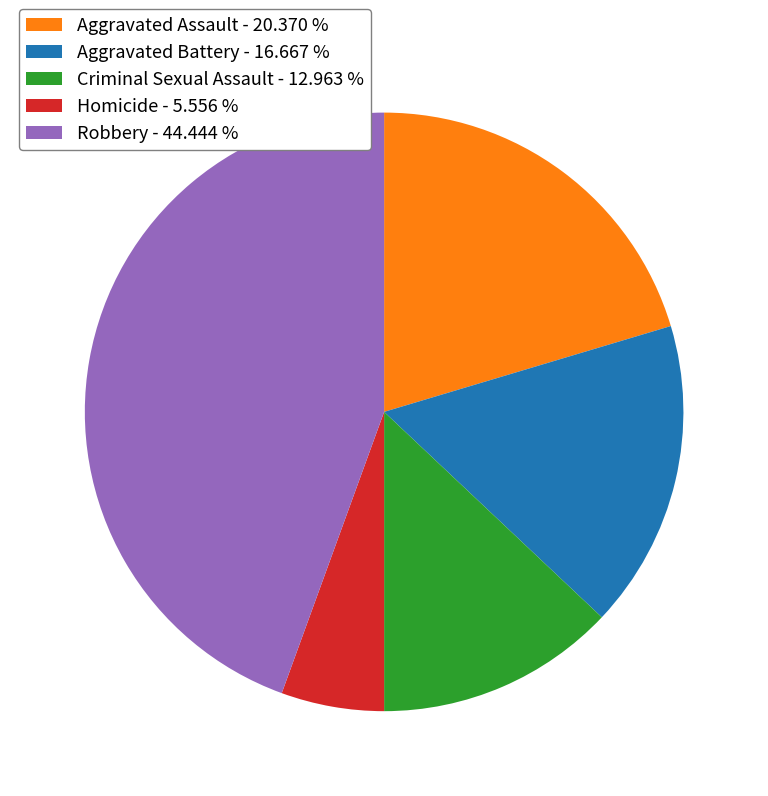

How many segments does this pie chart have?

5